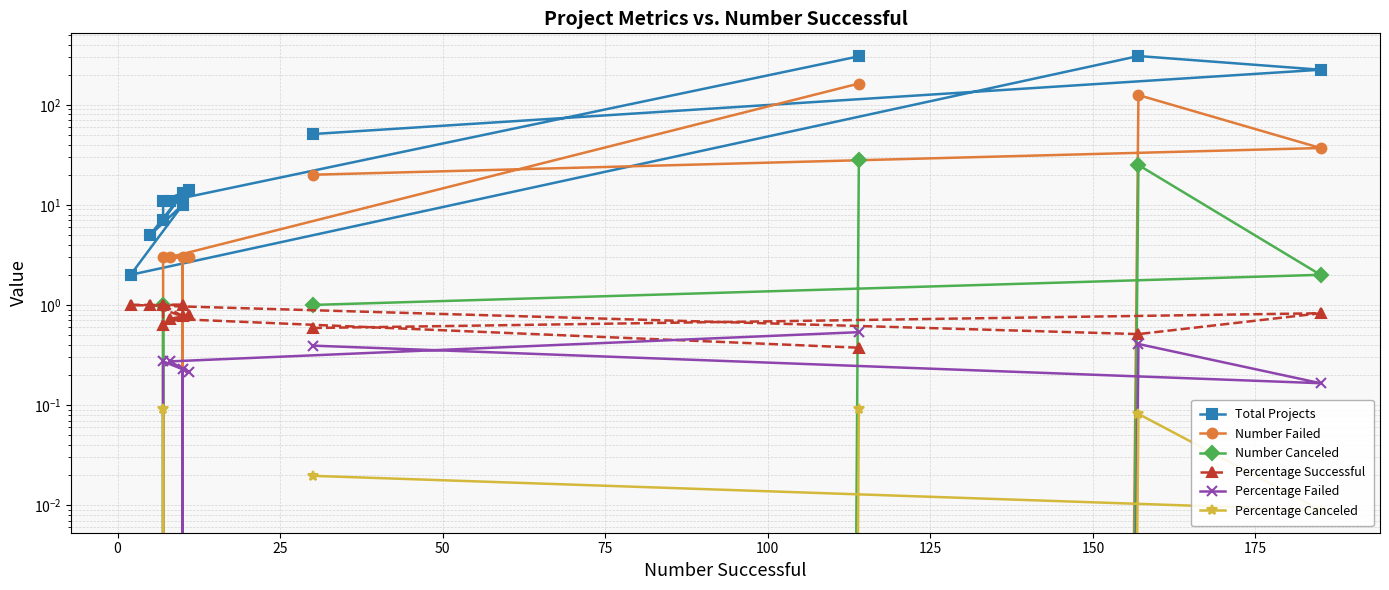

True or false: Percentage Successful and Percentage Failed intersect in this chart.

True